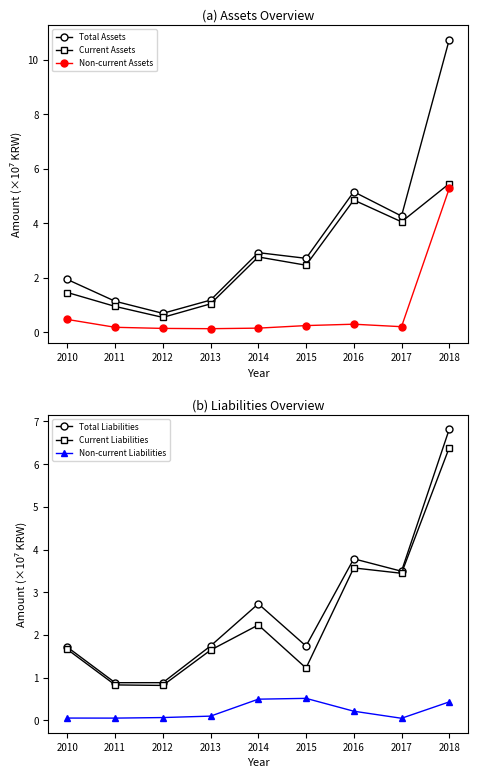

What is the difference between the Total Assets values at 2013 and 2014?

1.7